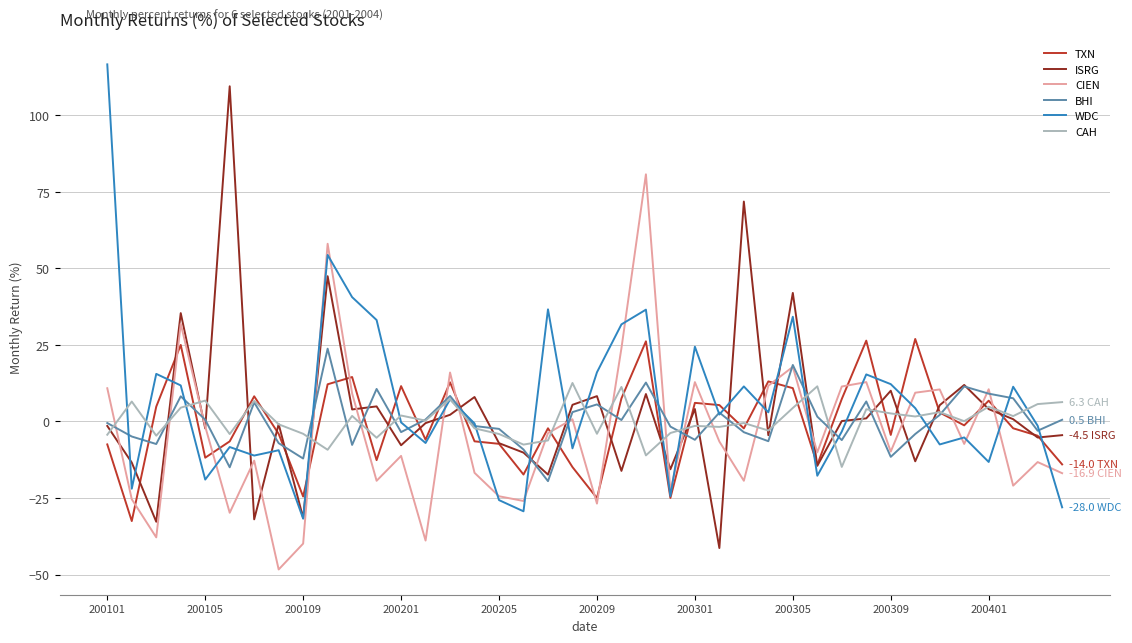

What is the smallest value displayed?

-48.3